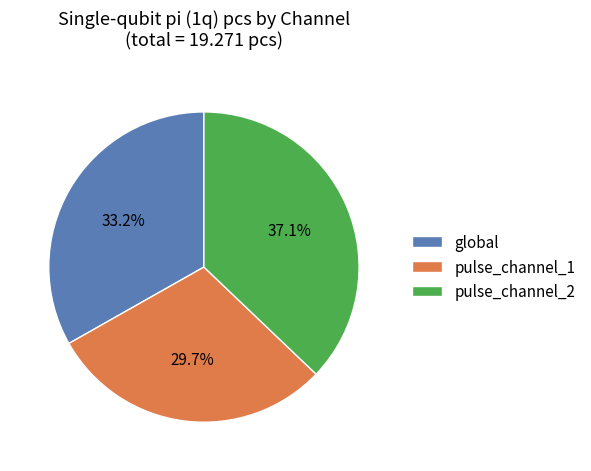

Rank the categories by value from highest to lowest.

pulse_channel_2, global, pulse_channel_1